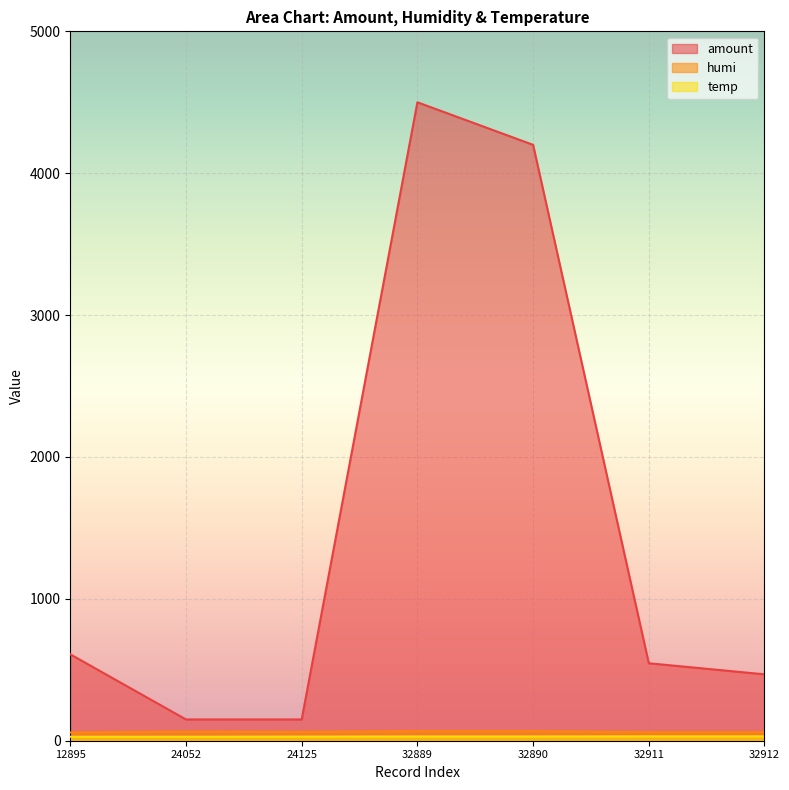

Reading left to right, list all the values displayed in this chart.

amount: 12895=609	24052=150	24125=150	32889=4500	32890=4200	32911=546	32912=468
humi: 12895=58	24052=64	24125=62	32889=67	32890=67	32911=60	32912=60
temp: 12895=28	24052=28	24125=29	32889=30	32890=30	32911=31	32912=31